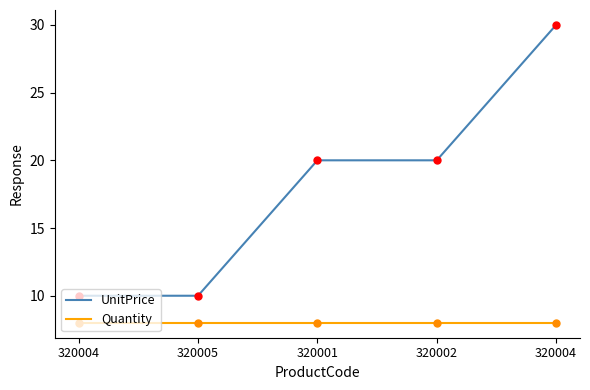

What is the total value across all series at 320005?

18